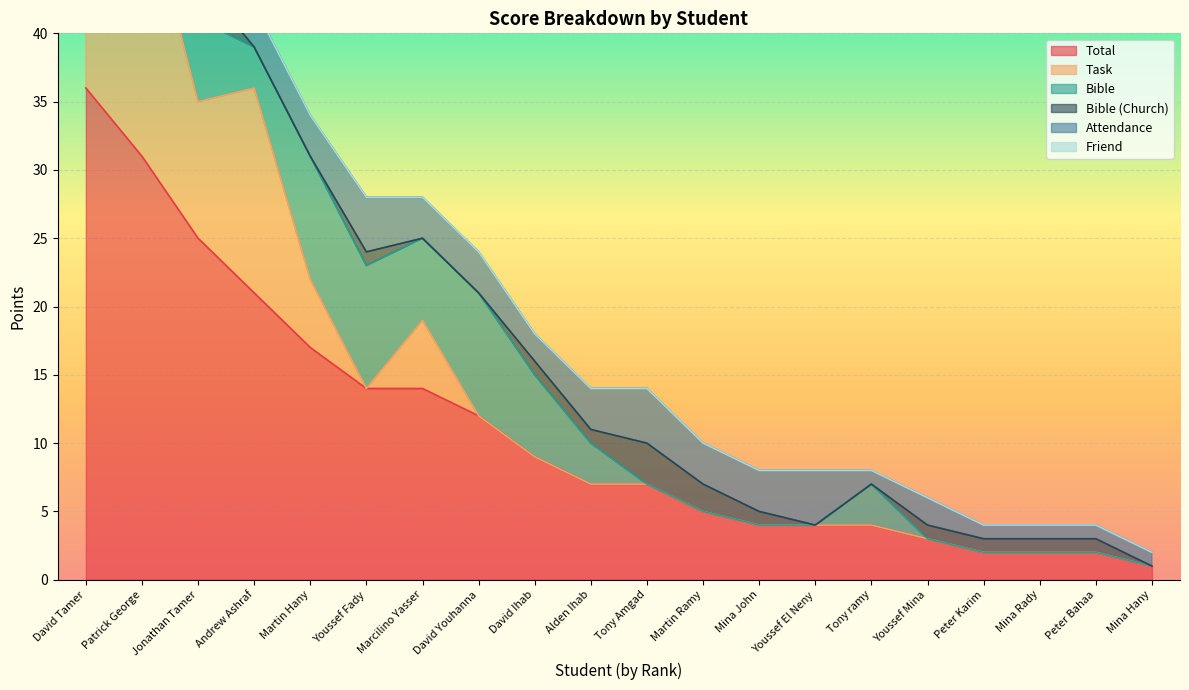

At which category is the sum across all series the highest?

David Tamer